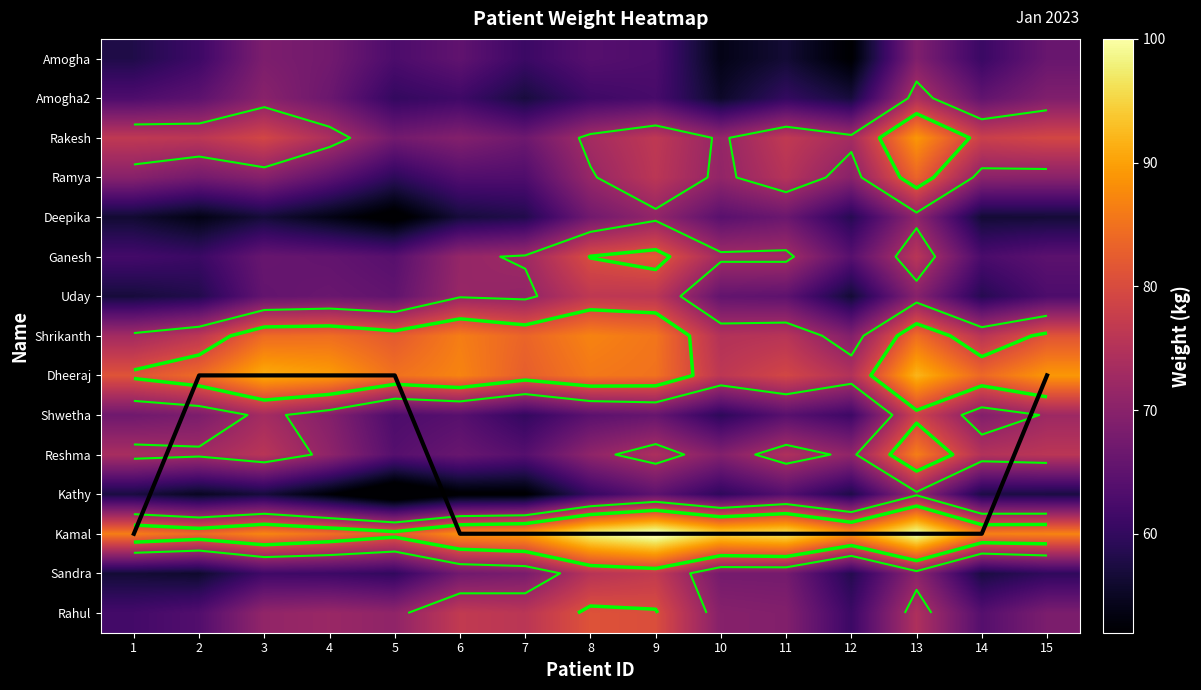

The value of Amogha at 2 is 61.2. True or false?

True